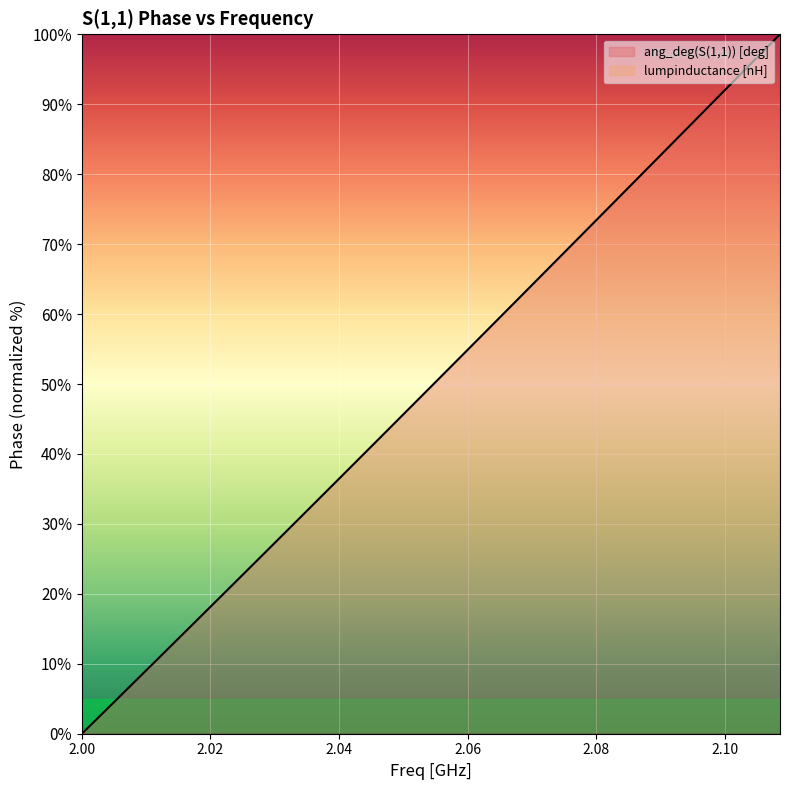

What is the label of the 8th point from the left?

2.04